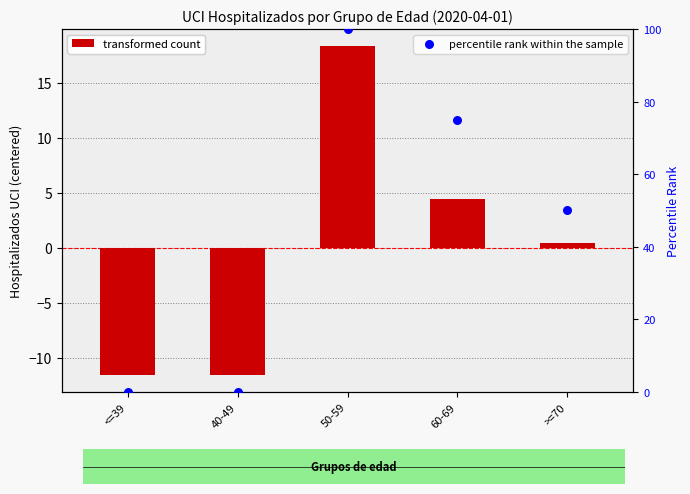

What is the total value across all series at 50-59?

118.4